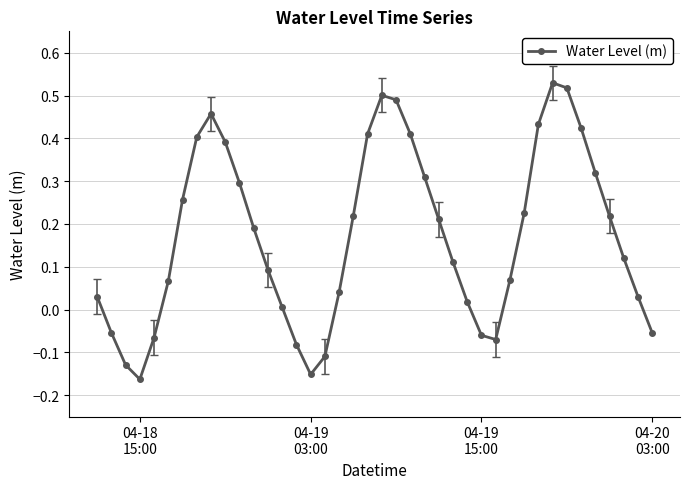

How many interior local valleys (lower than both neighbors) does the data have?

3